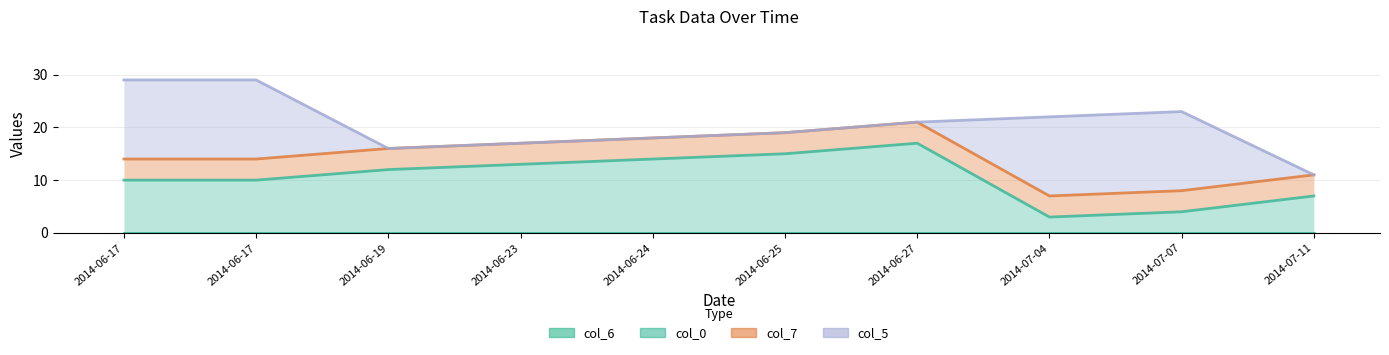

True or false: col_6 has a value of 0 at 2014-07-04.

True